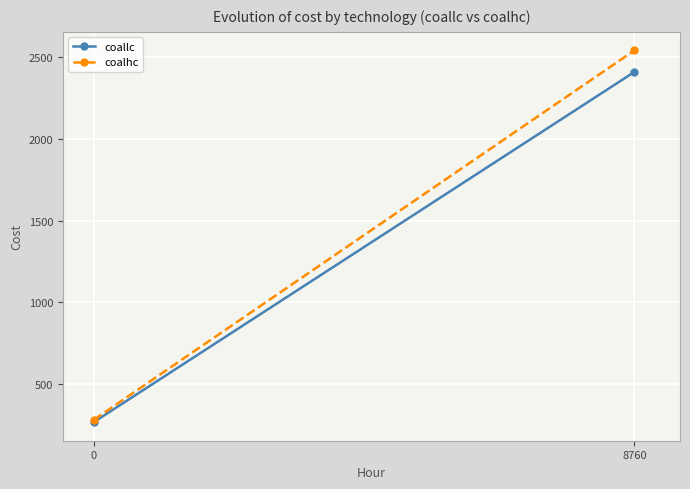

The coalhc series shows 282.4 at 0. True or false?

True